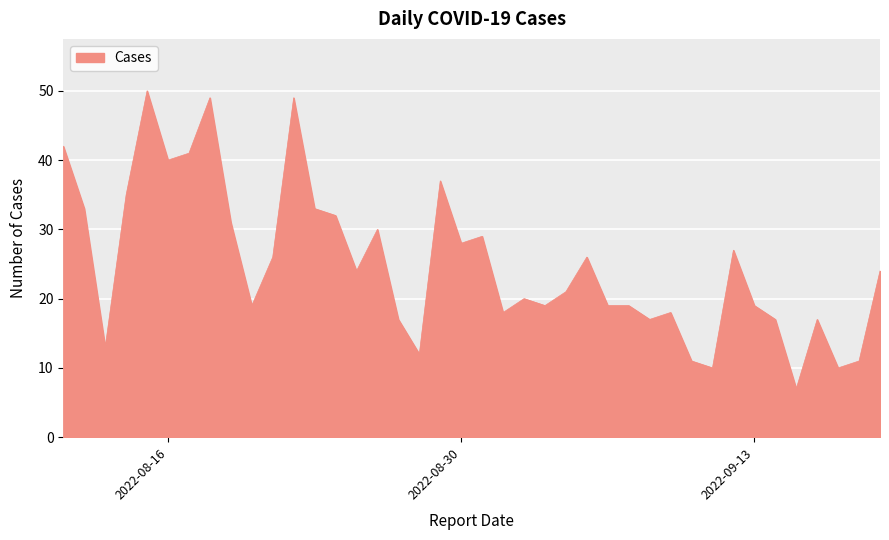

What is the smallest value displayed?

7